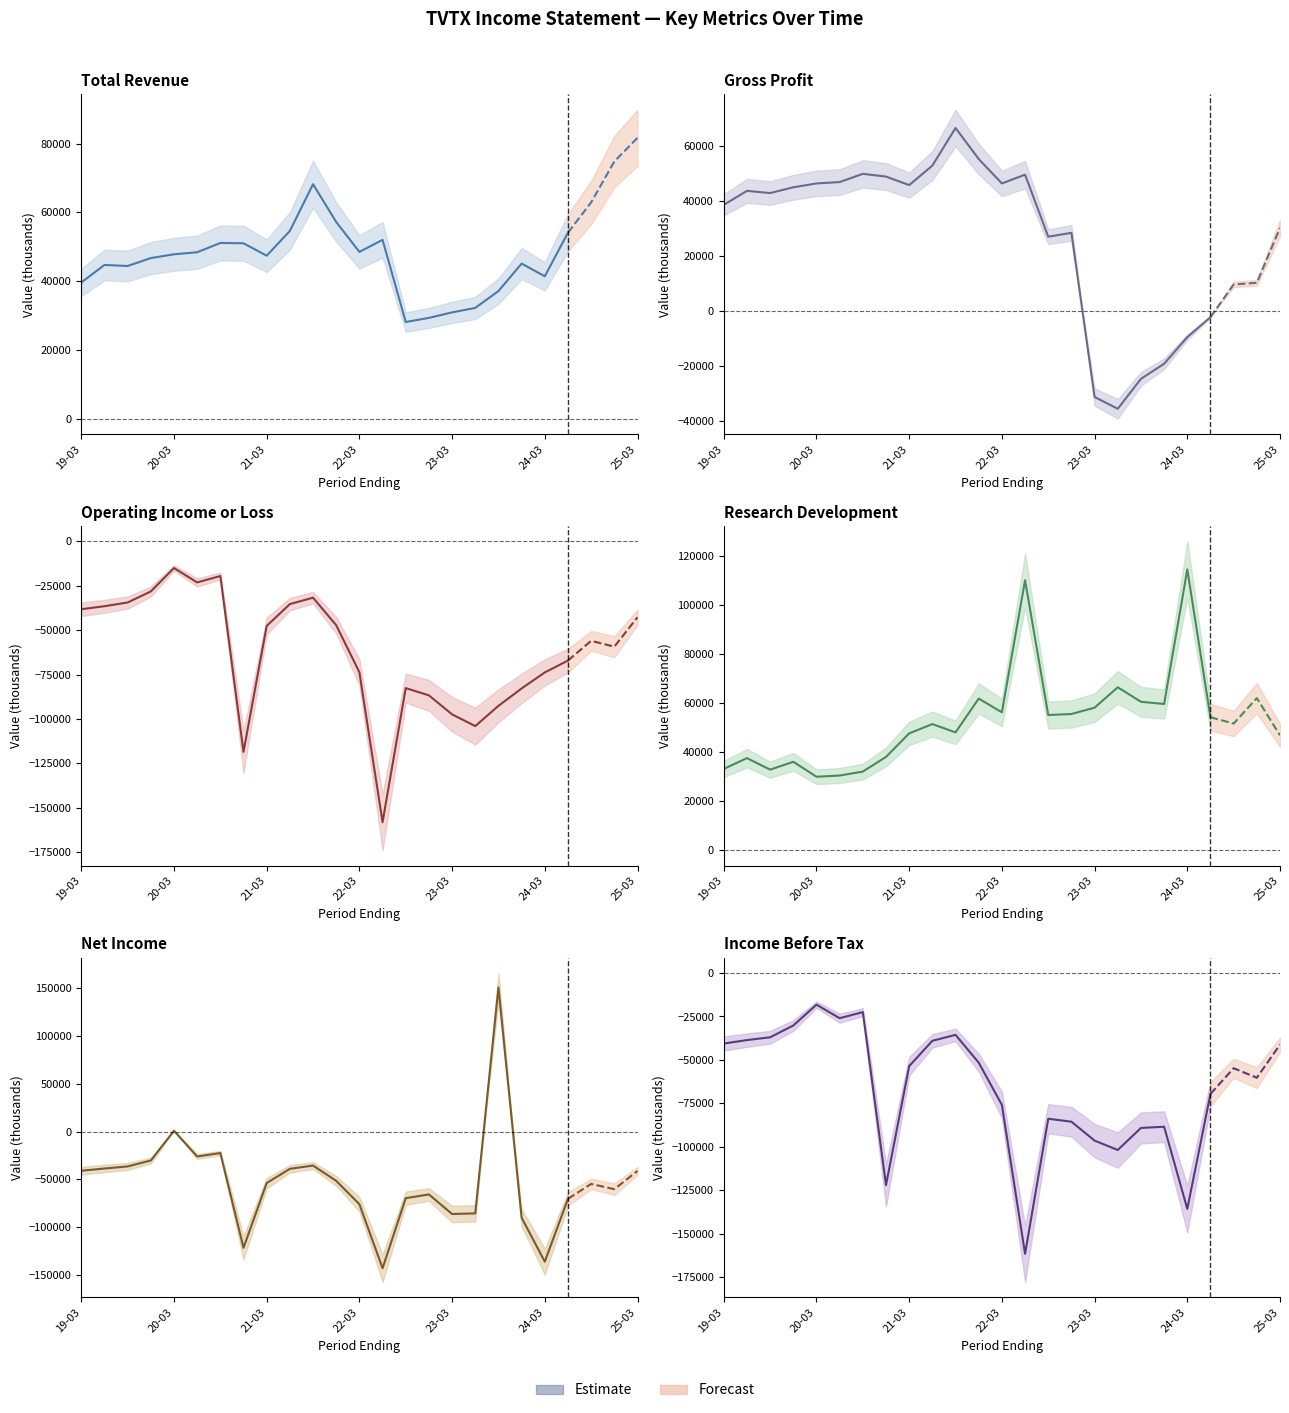

True or false: Income Before Tax and Total Revenue cross at least once.

False